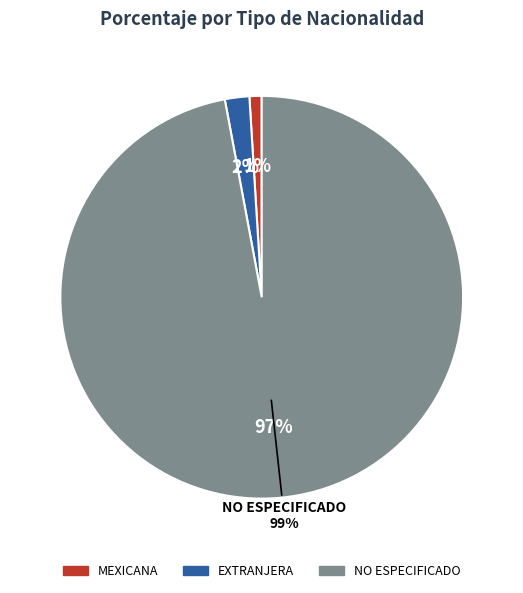

To the nearest percent, what percentage of the pie is NO ESPECIFICADO?

97%